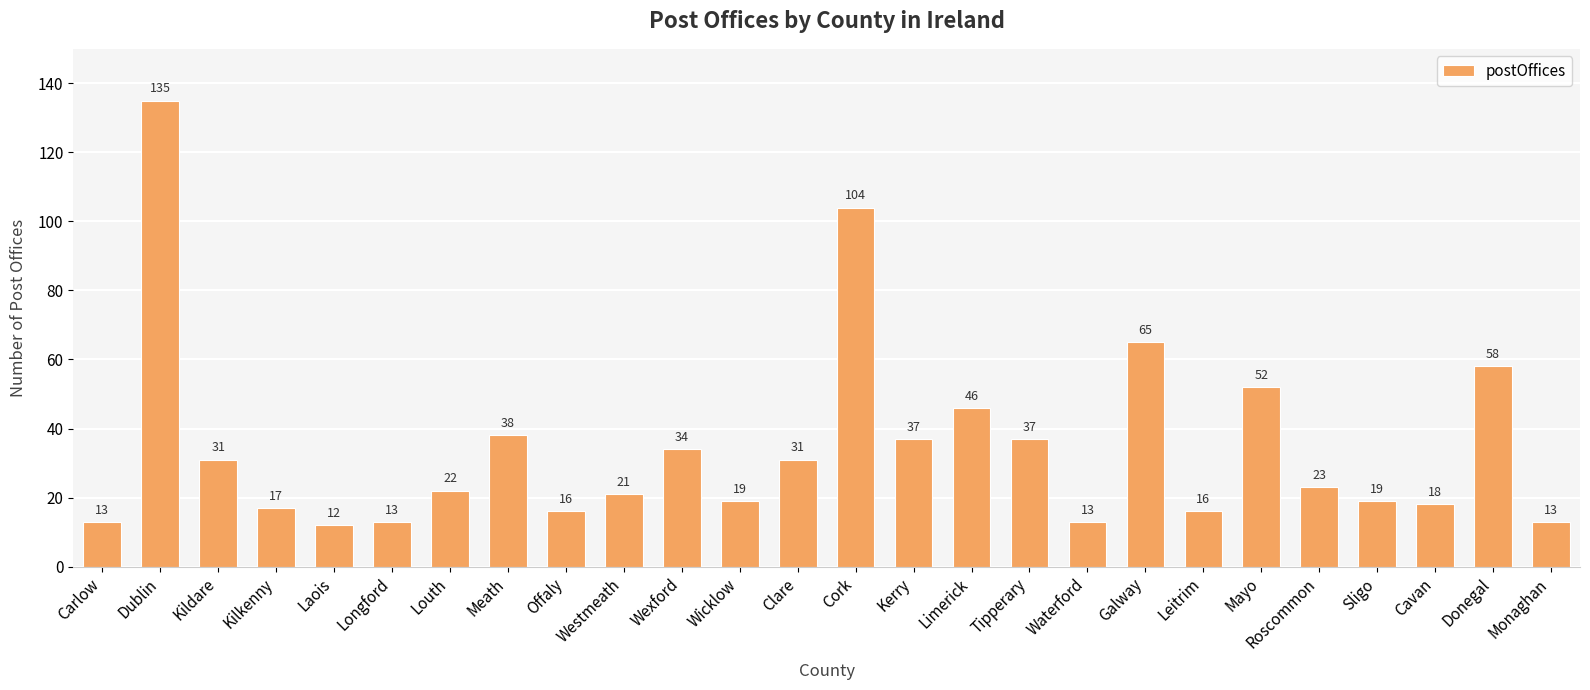

What value does the data have at Clare, to the nearest 10?

30